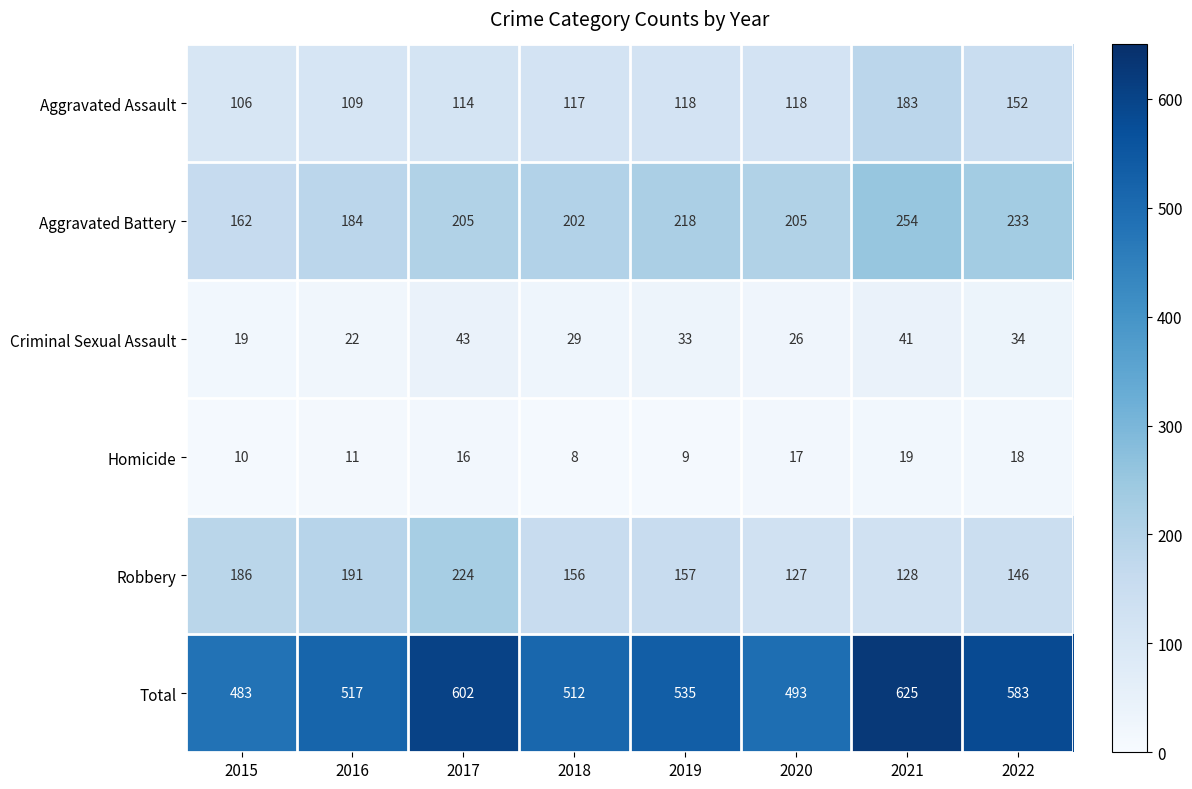

At which label does Robbery reach its peak?

2017